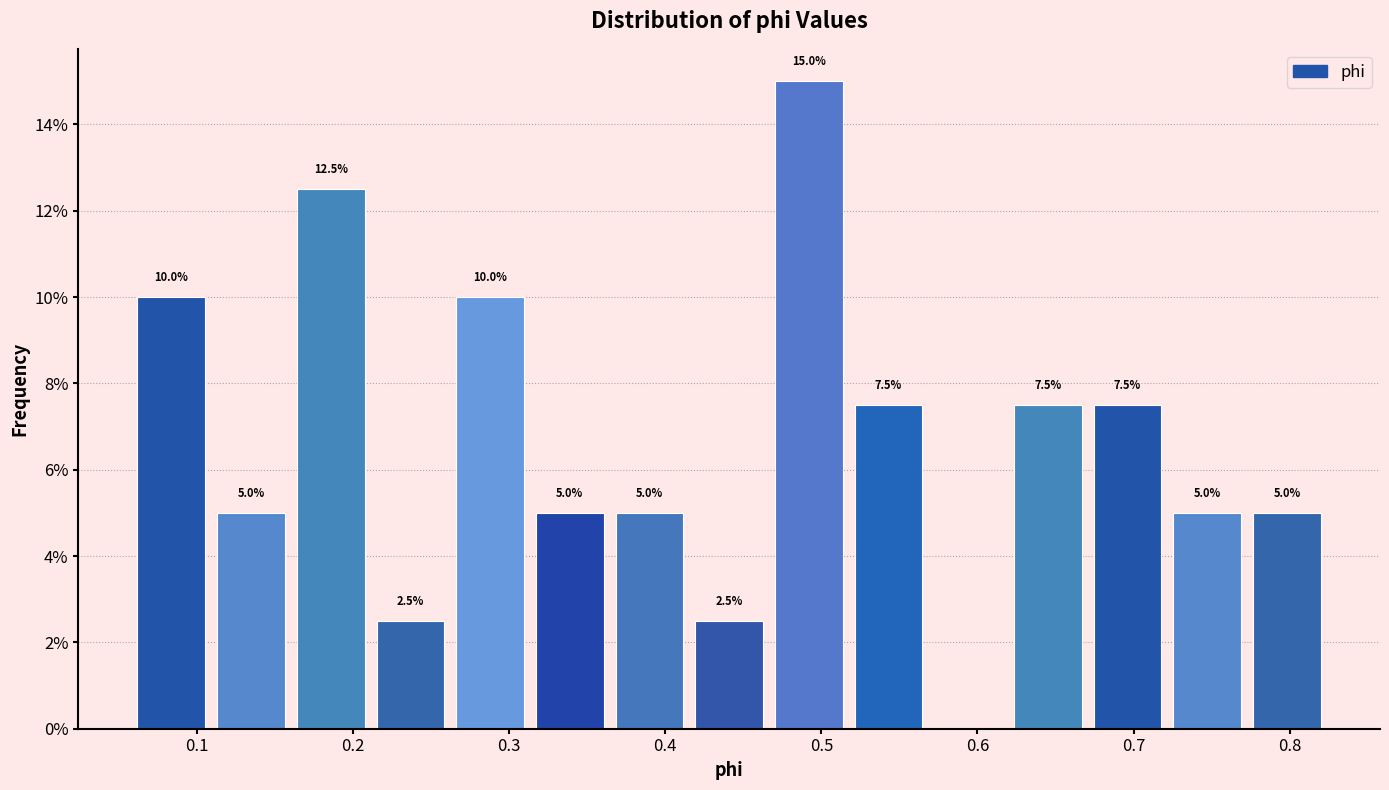

Which range on the x-axis has the tallest bar?

0.47 to 0.52